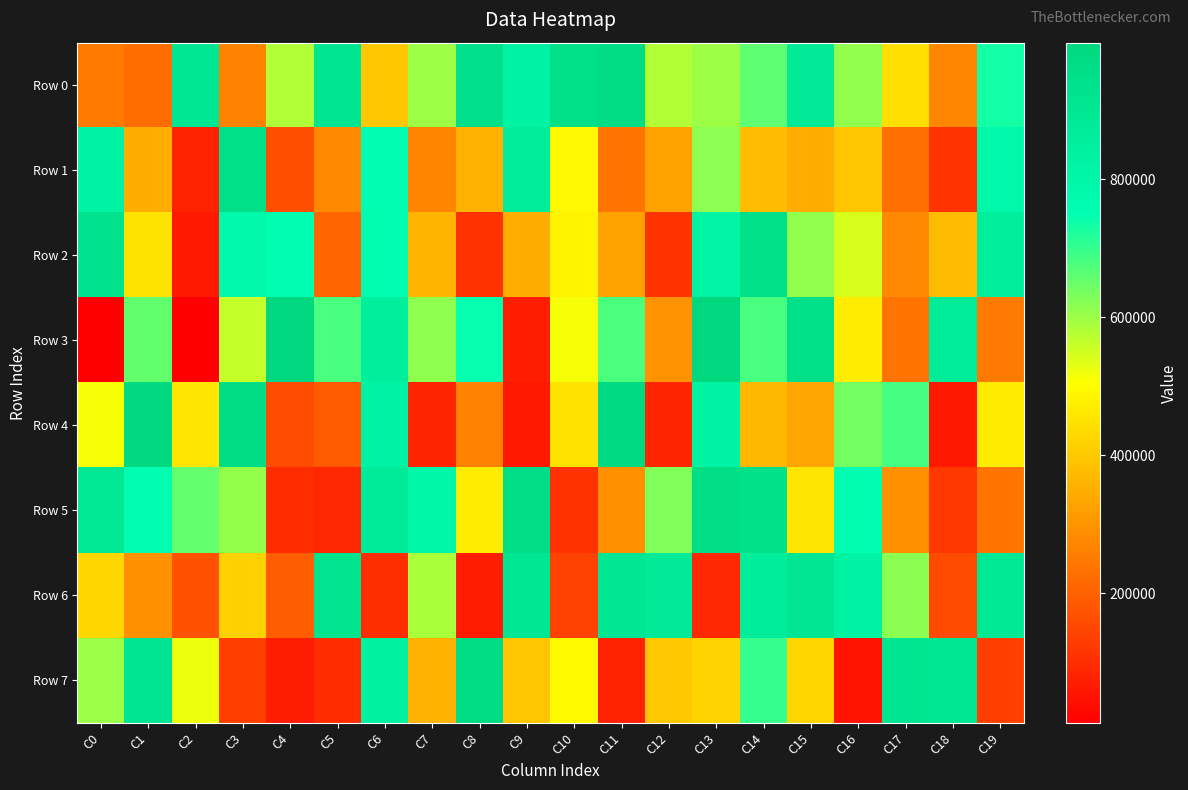

Between C6 and C9, which series saw the biggest shift?

Row 6